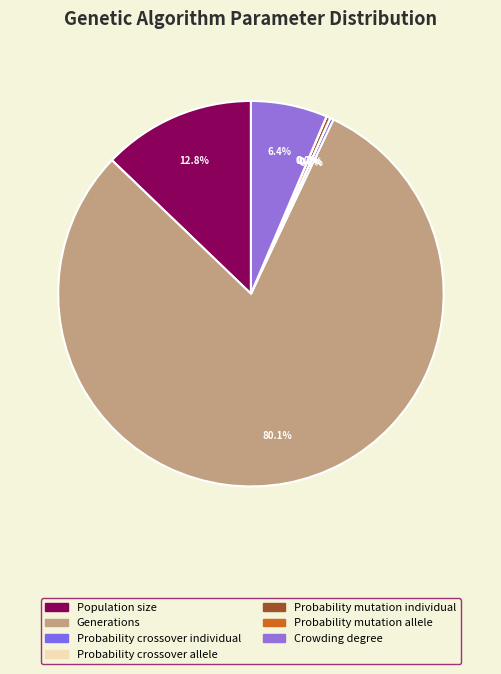

What percentage is the Crowding degree slice, to the nearest percent?

6%